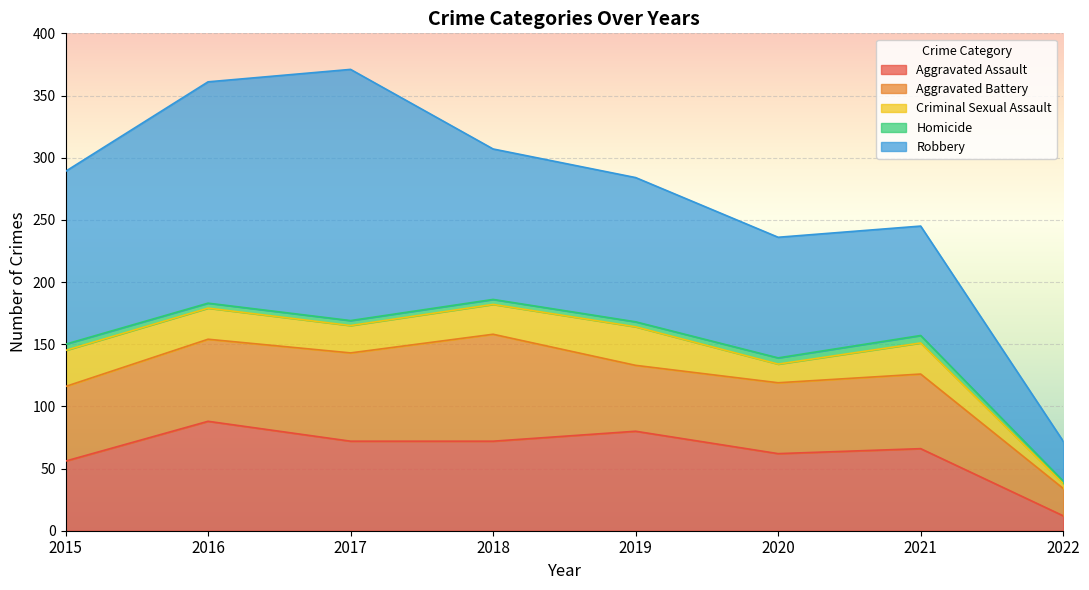

Where does the Aggravated Assault series first go above 72?

2016